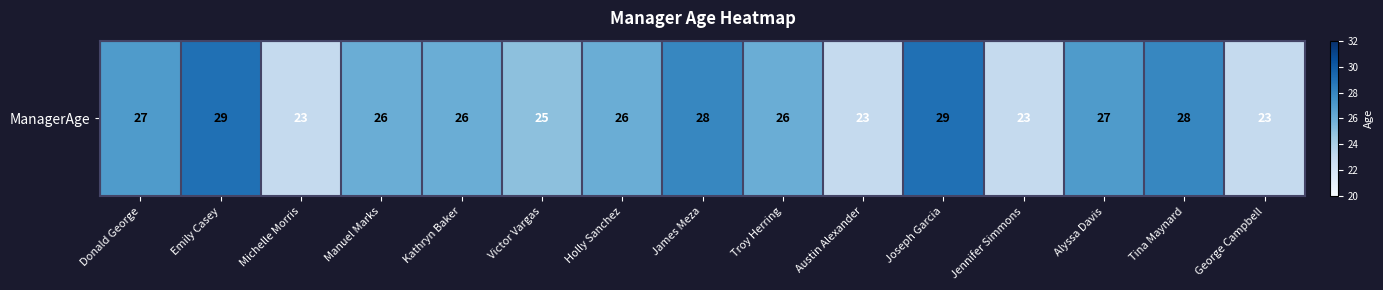

Reading right to left, extract all data points from this chart.

George Campbell=23	Tina Maynard=28	Alyssa Davis=27	Jennifer Simmons=23	Joseph Garcia=29	Austin Alexander=23	Troy Herring=26	James Meza=28	Holly Sanchez=26	Victor Vargas=25	Kathryn Baker=26	Manuel Marks=26	Michelle Morris=23	Emily Casey=29	Donald George=27